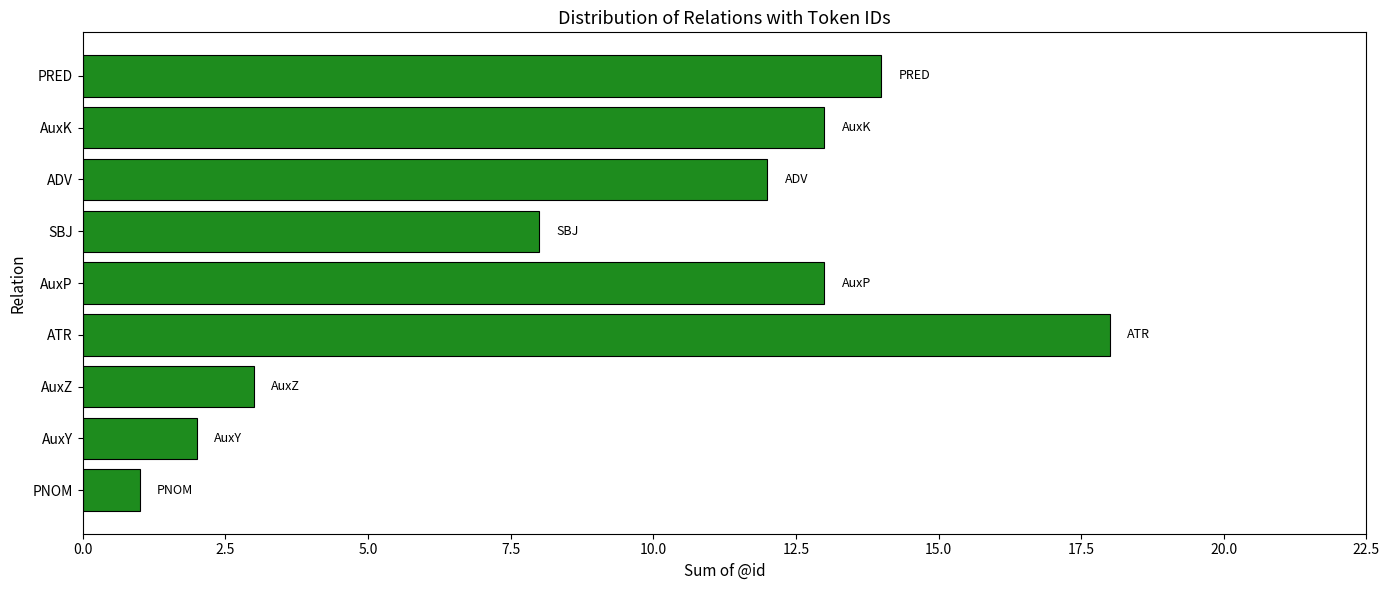

What is the change in value from SBJ to AuxK?

+5